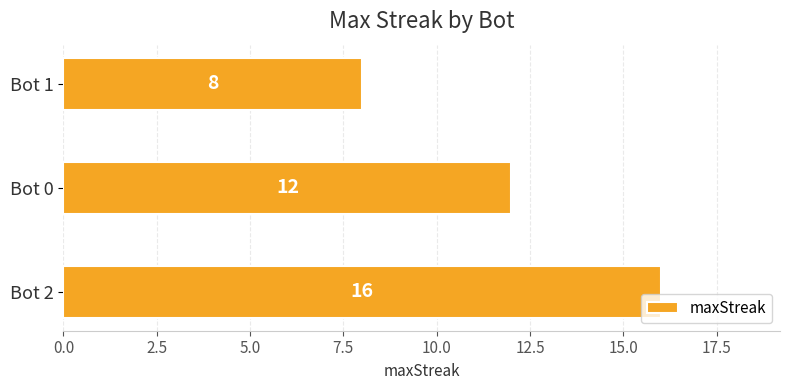

What is the maximum value shown in the chart?

16